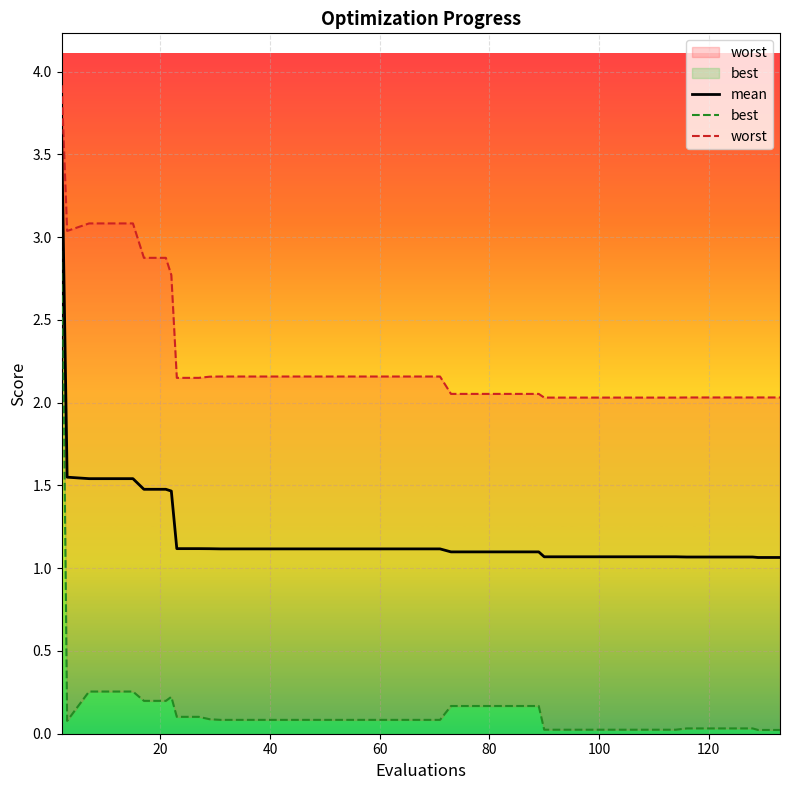

Rank the series by their average value, from highest to lowest.

worst, mean, best